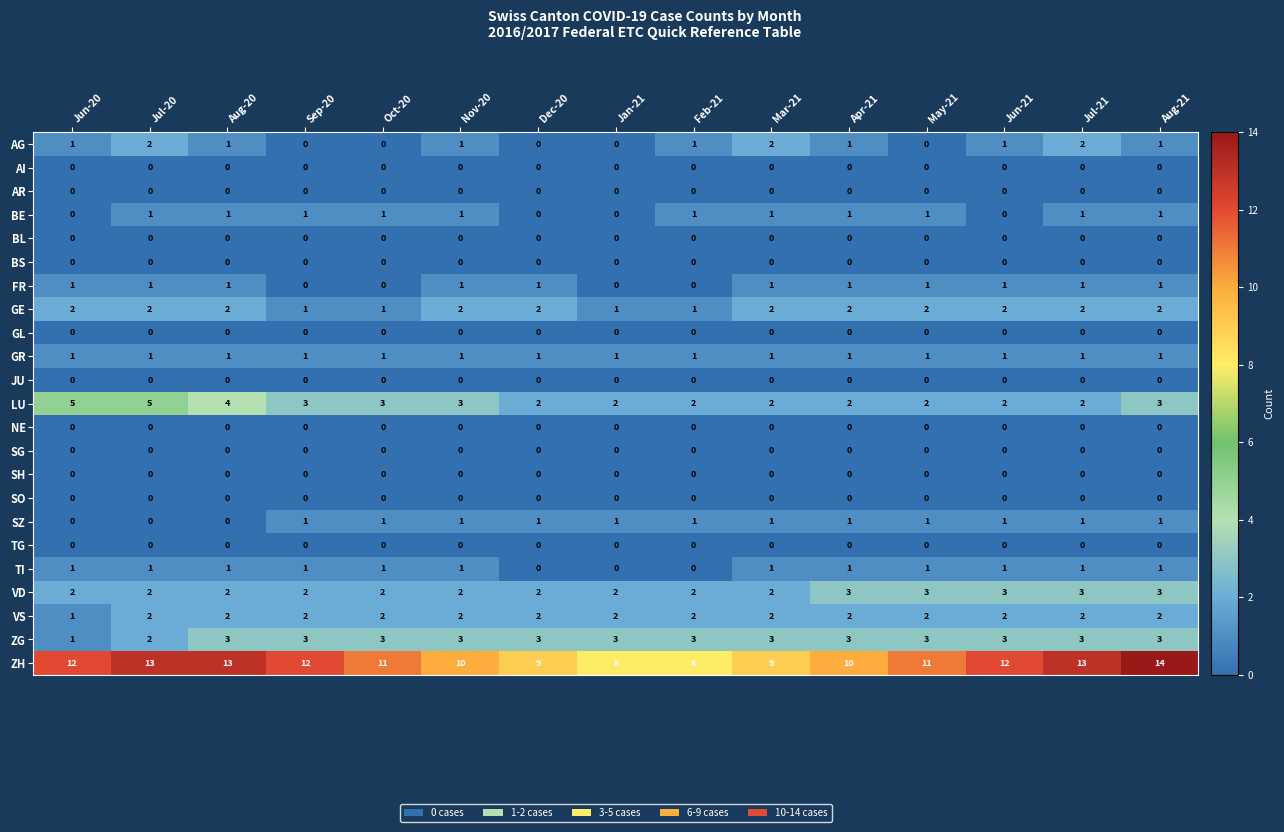

Which series has the largest range (max minus min)?

ZH